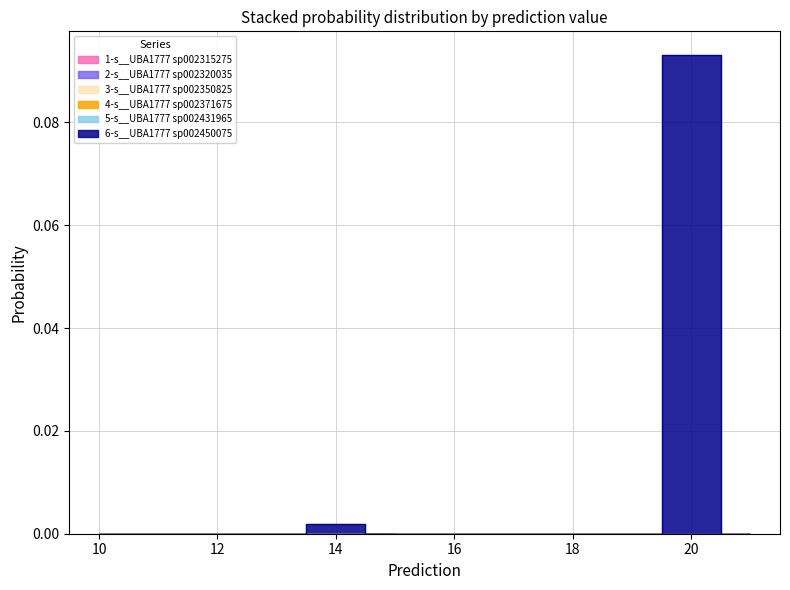

How many lines are shown in the chart?

6